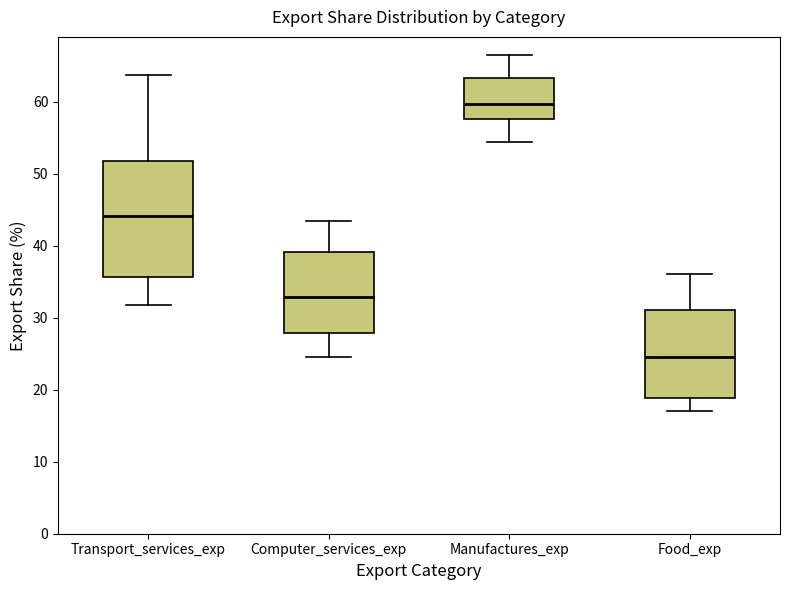

Where does the lower whisker of the box for Manufactures_exp end on the y-axis? The values are not printed on the chart, so give them approximately, as read against the axis.

54